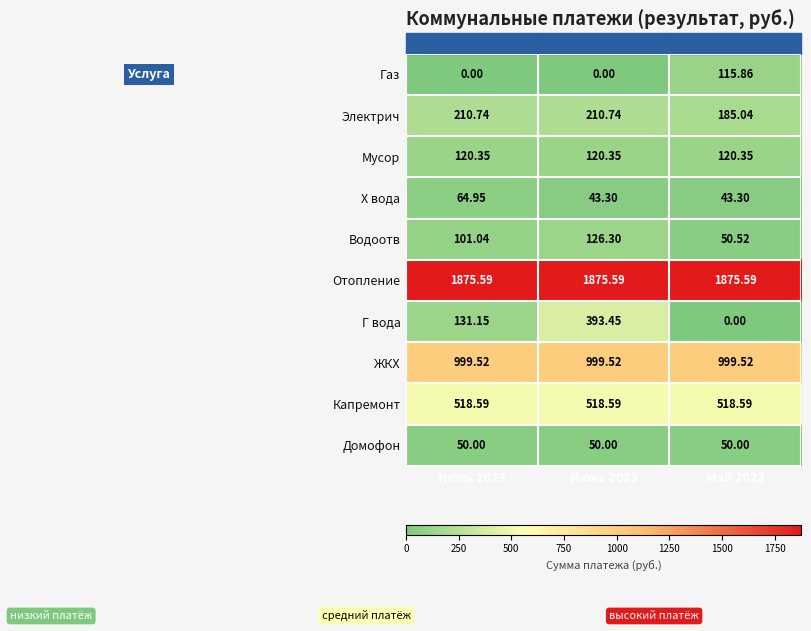

Which series has the largest total across all categories?

Отопление